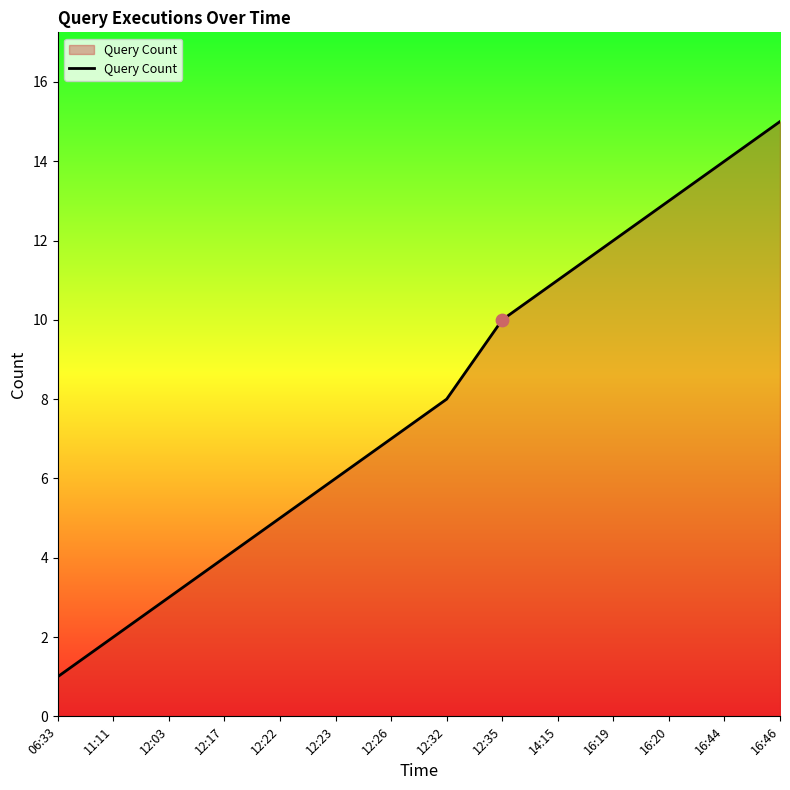

What is the change in value from 12:26 to 16:19?

+5